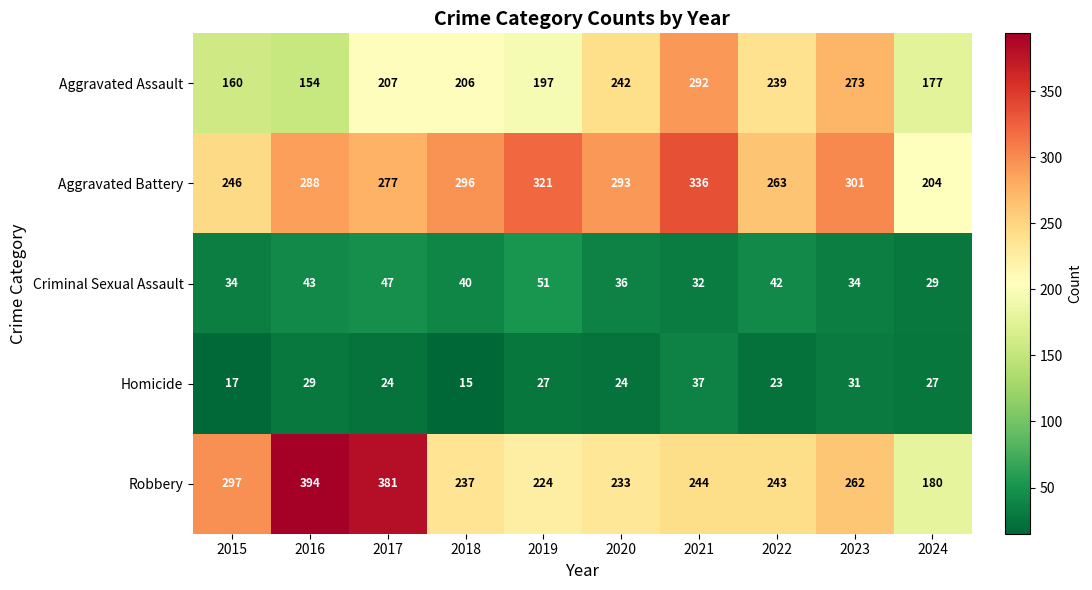

True or false: Robbery has a value of 399 at 2019.

False